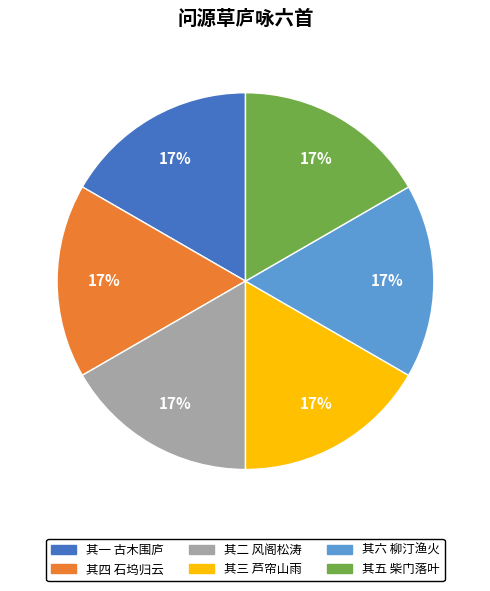

Is there any slice that represents more than half of the pie?

No